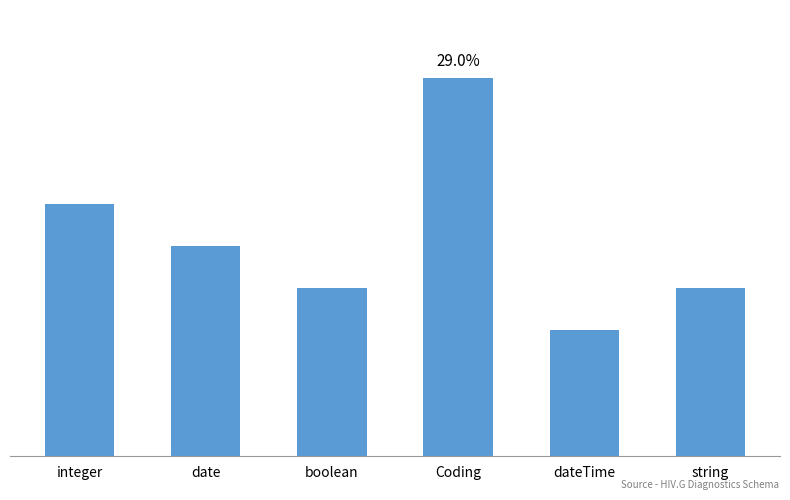

What is the change in value from integer to Coding?

+3